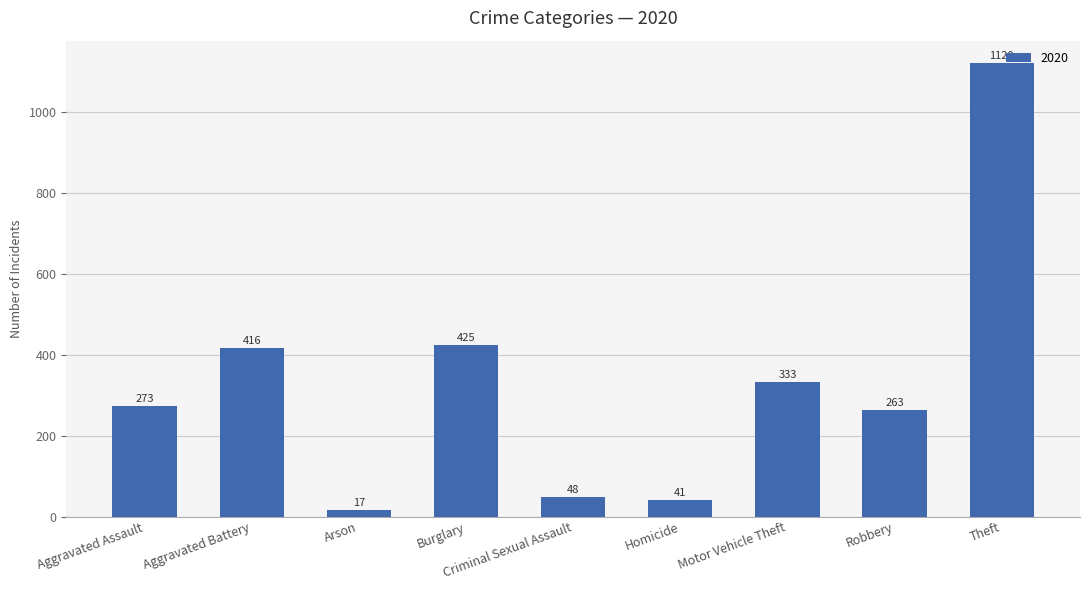

List the labels in order of value, smallest first.

Arson, Homicide, Criminal Sexual Assault, Robbery, Aggravated Assault, Motor Vehicle Theft, Aggravated Battery, Burglary, Theft